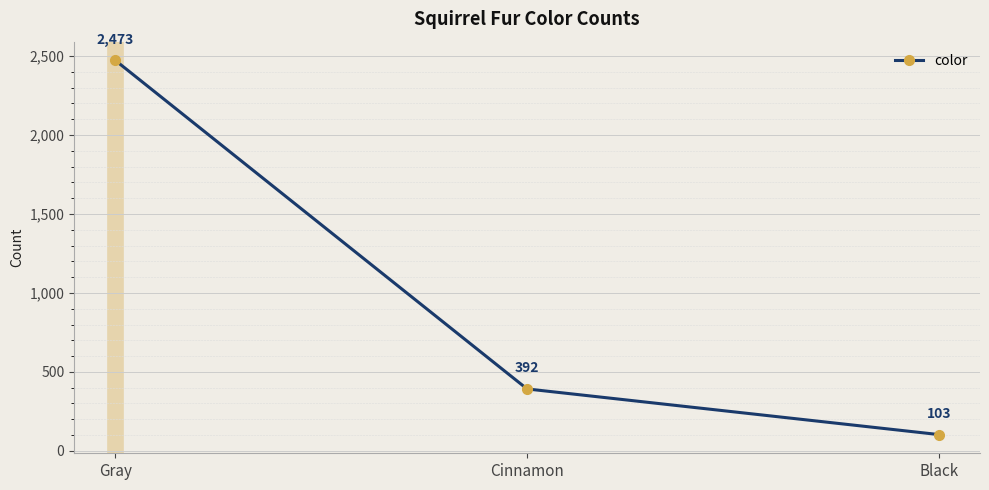

List the labels in order of value, largest first.

Gray, Cinnamon, Black